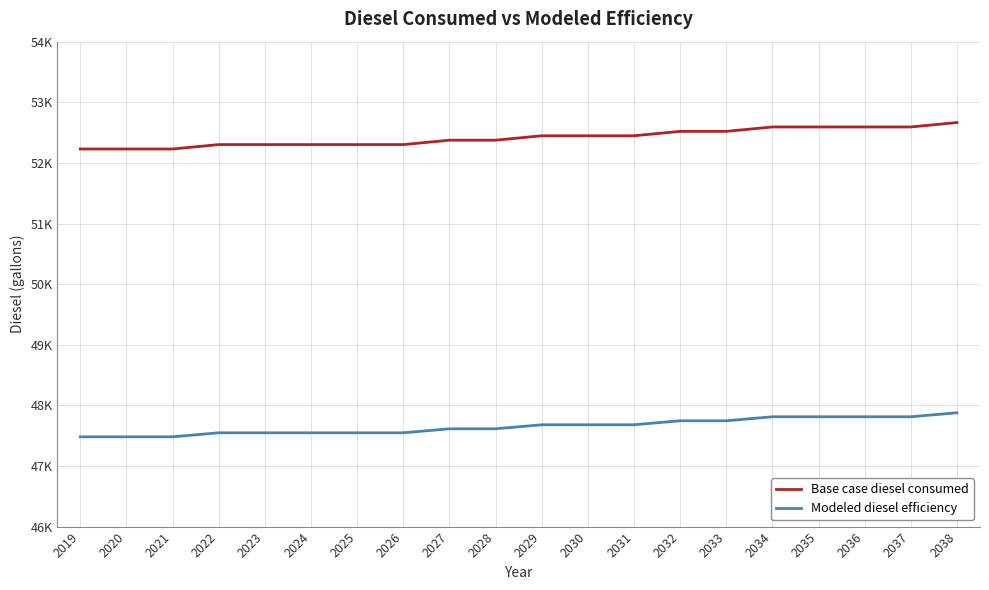

What are all the series names shown in the legend?

Base case diesel consumed, Modeled diesel efficiency